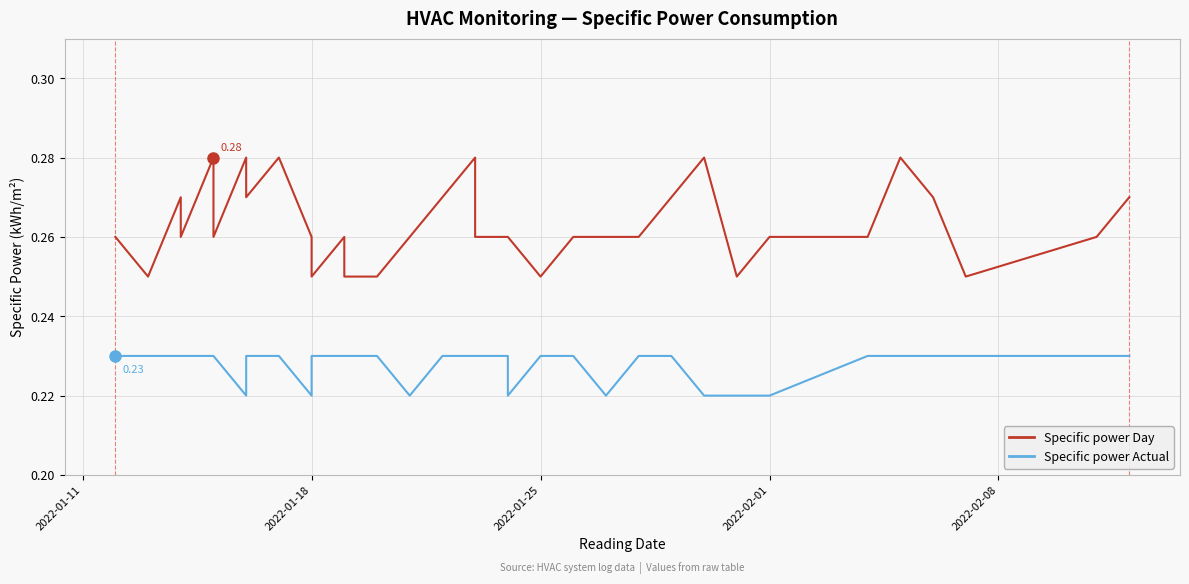

The Specific power Actual series shows 0.1 at 13. True or false?

False